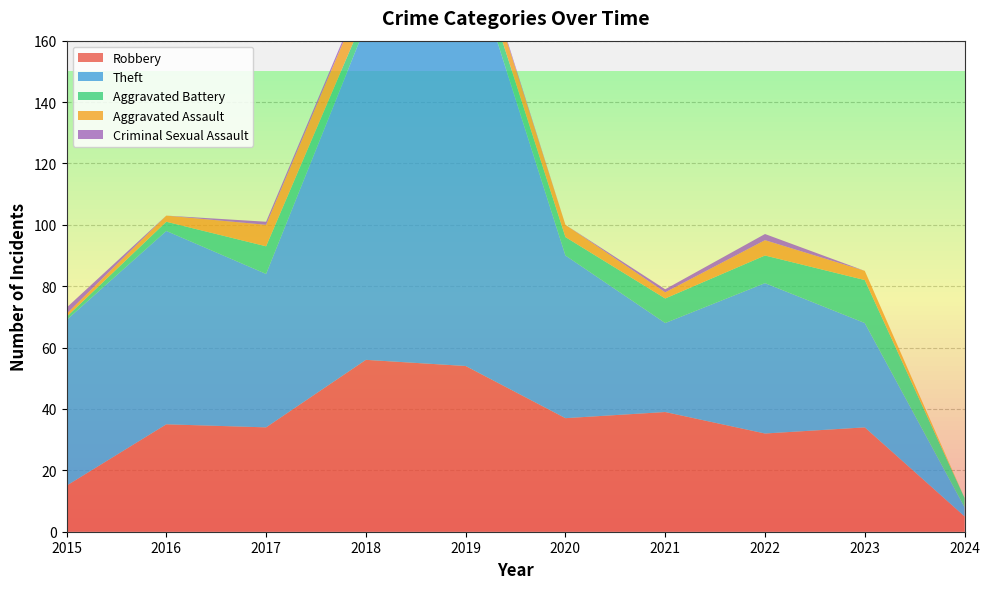

Reading left to right, extract all data points from this chart.

Robbery: 2015=15	2016=35	2017=34	2018=56	2019=54	2020=37	2021=39	2022=32	2023=34	2024=5
Theft: 2015=54	2016=63	2017=50	2018=109	2019=138	2020=53	2021=29	2022=49	2023=34	2024=3
Aggravated Battery: 2015=1	2016=3	2017=9	2018=4	2019=5	2020=6	2021=8	2022=9	2023=14	2024=3
Aggravated Assault: 2015=1	2016=2	2017=7	2018=8	2019=5	2020=4	2021=2	2022=5	2023=3	2024=0
Criminal Sexual Assault: 2015=2	2016=0	2017=1	2018=1	2019=1	2020=0	2021=1	2022=2	2023=0	2024=0